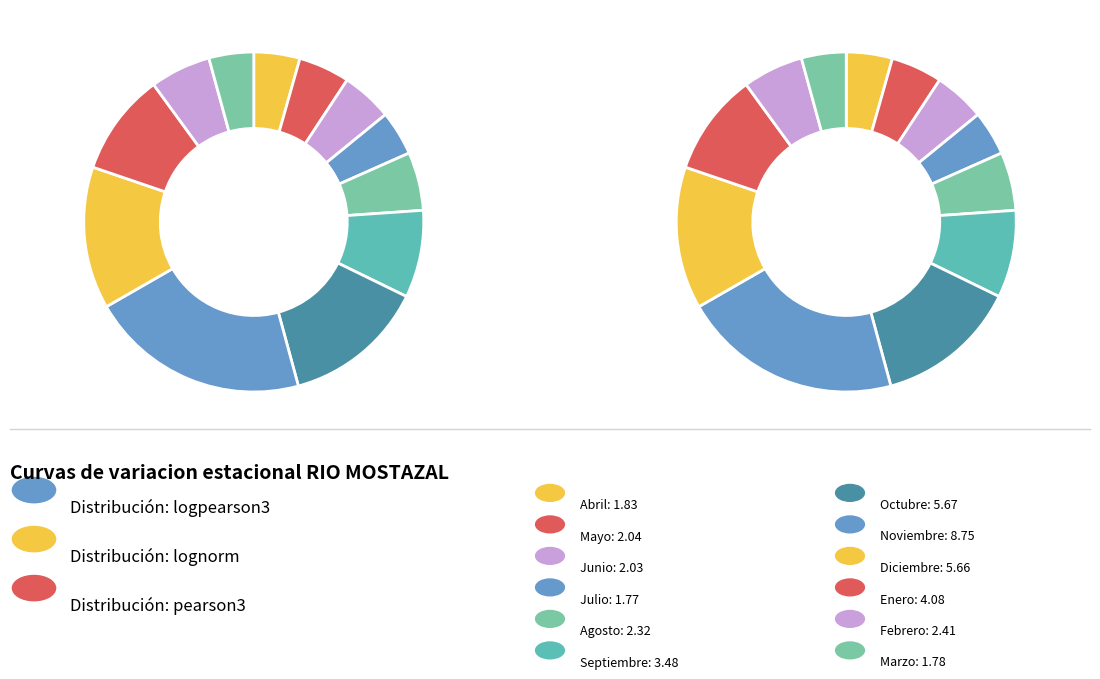

Is Septiembre the majority of the pie?

No